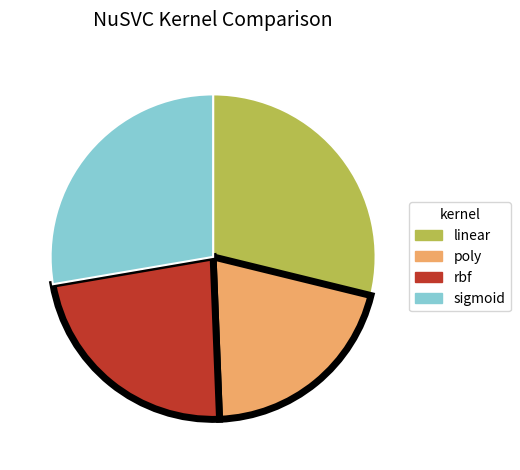

Combined, do rbf and poly account for over 50%?

No